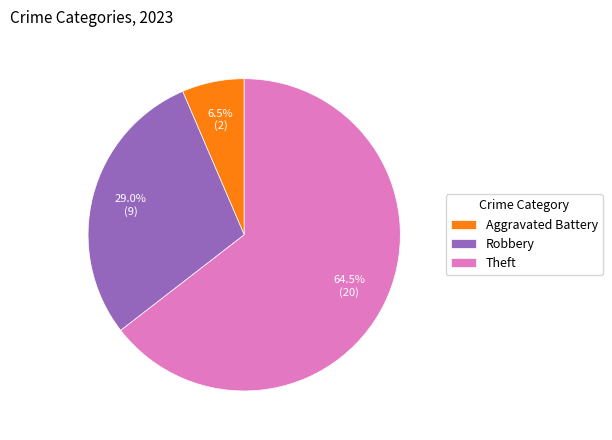

Which has a higher value, Theft or Aggravated Battery?

Theft